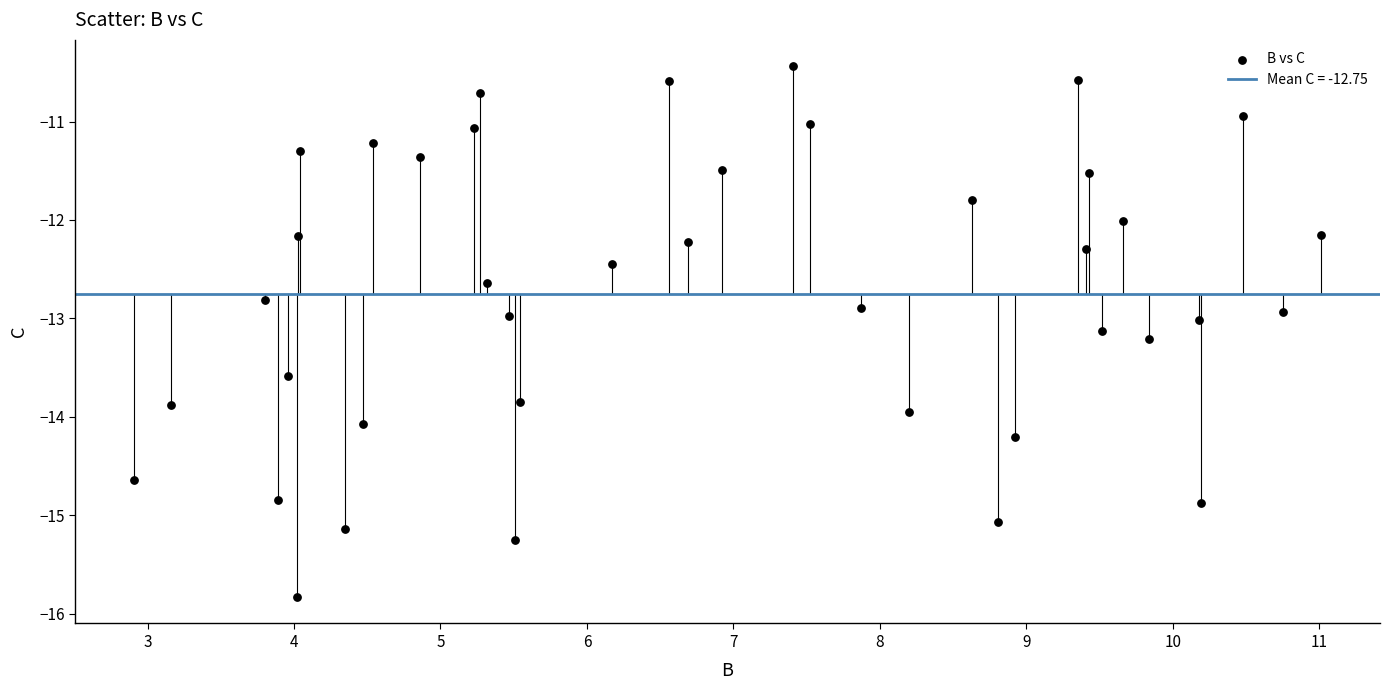

What is the range of X values (max minus min)?

8.1